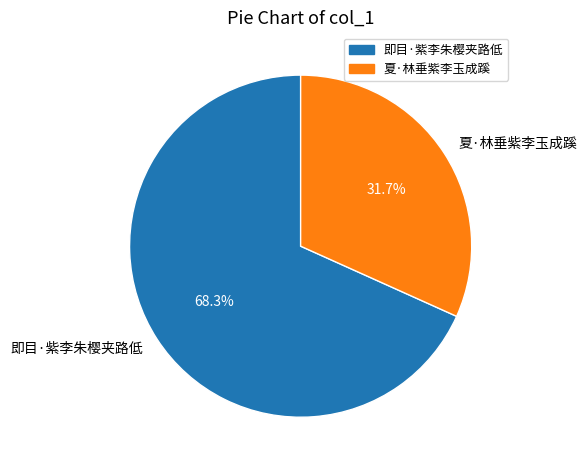

What percentage do 夏·林垂紫李玉成蹊 and 即目·紫李朱樱夹路低 together represent?

100.0%